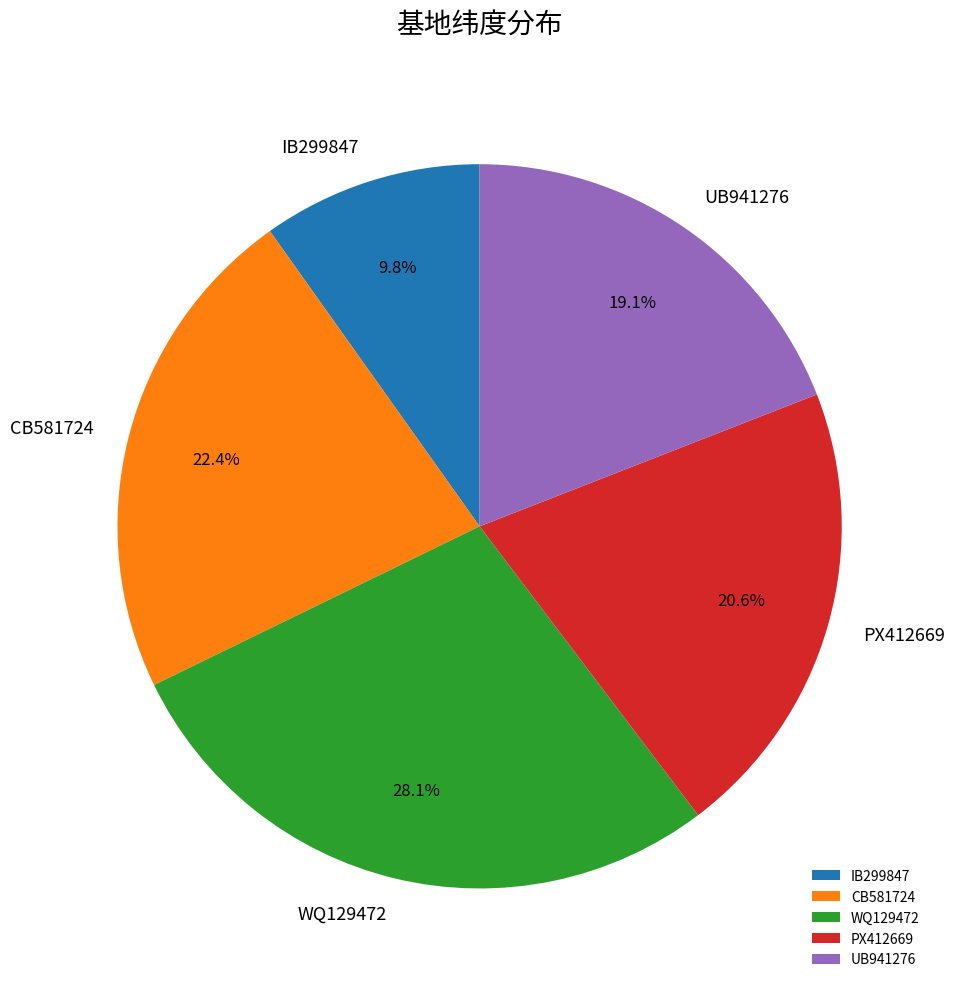

How many slices are in this pie chart?

5